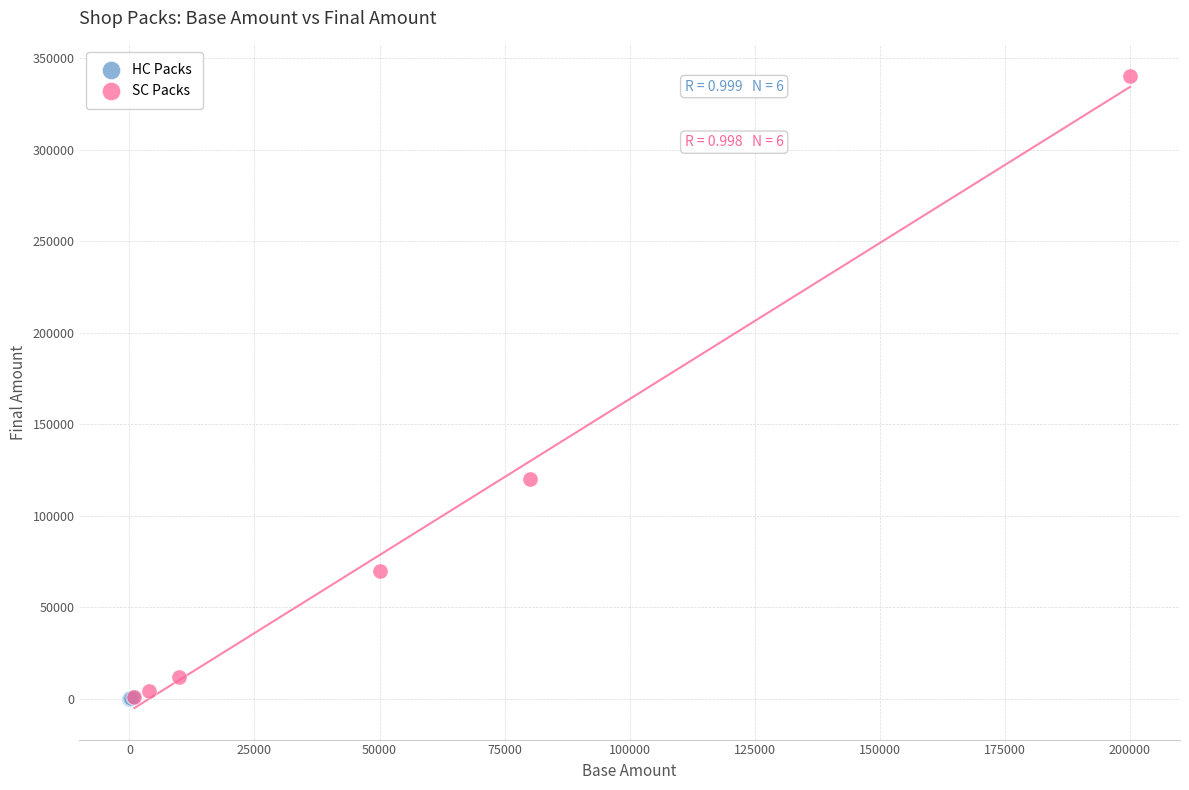

Which series contains the highest Y value?

SC Packs